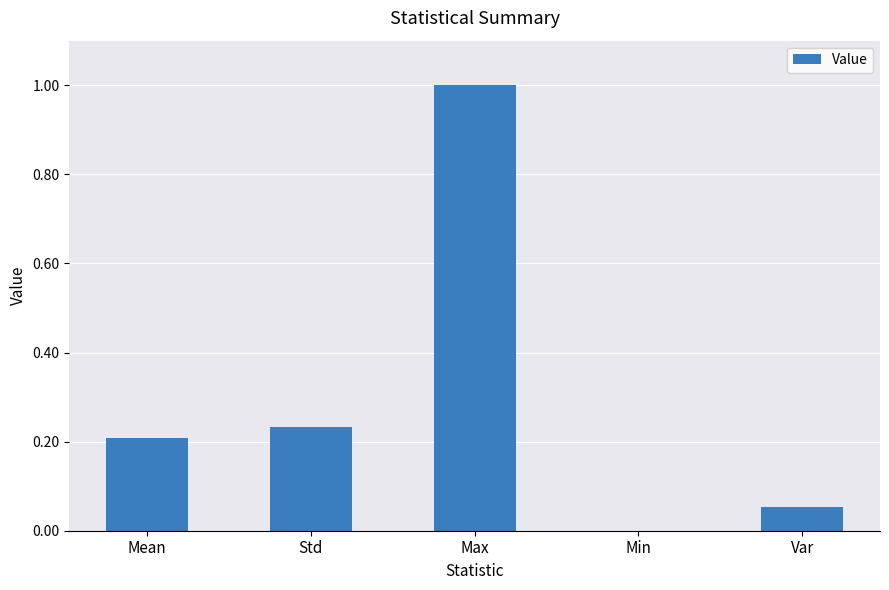

Are the bars grouped side by side (vs. stacked)?

No